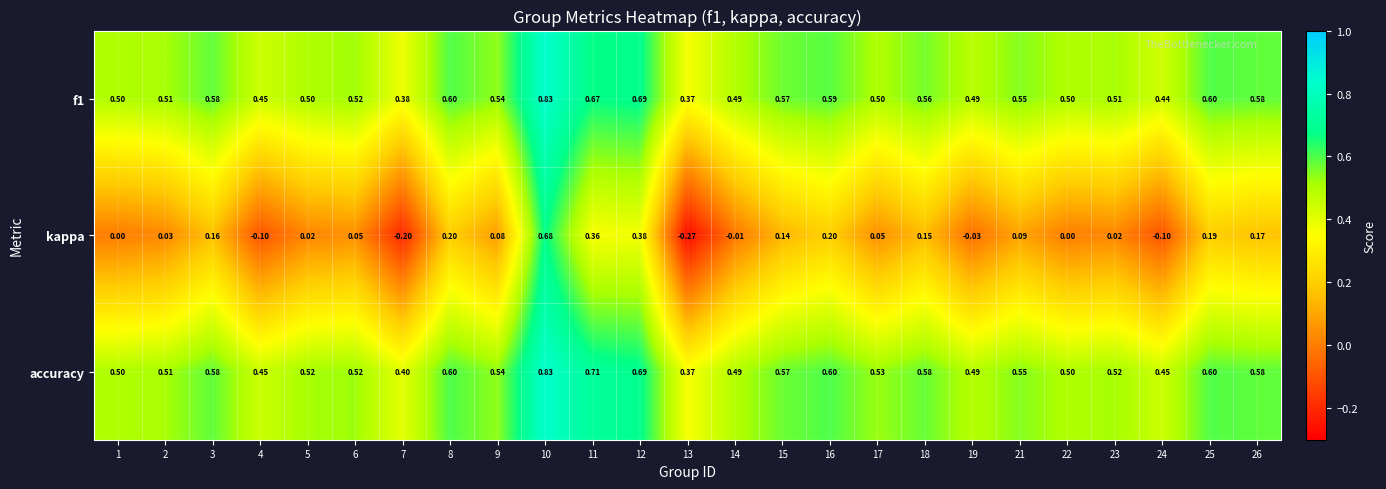

Which series has the widest spread of values?

kappa